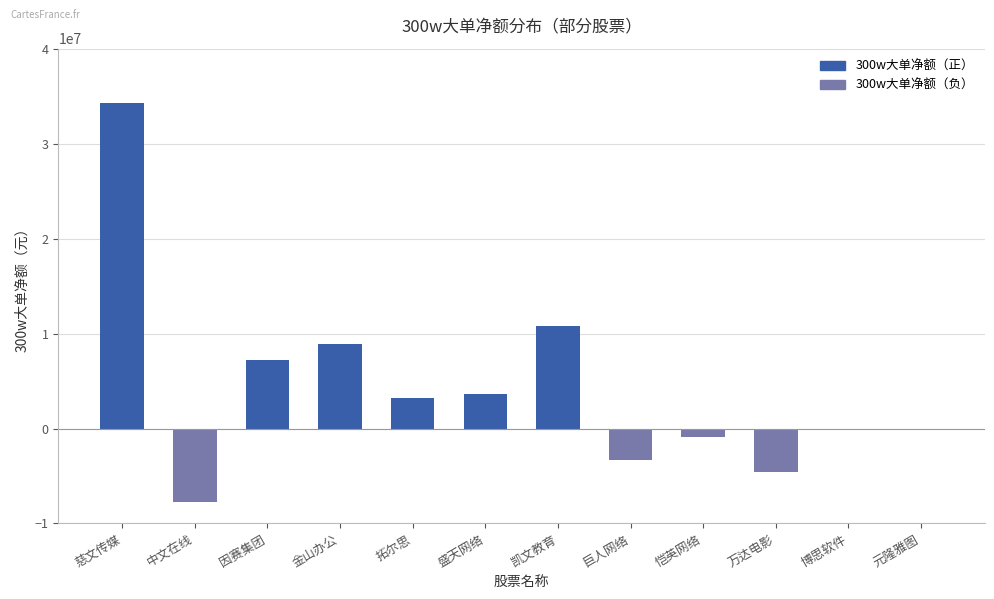

The value at 中文在线 is -7690044. True or false?

True